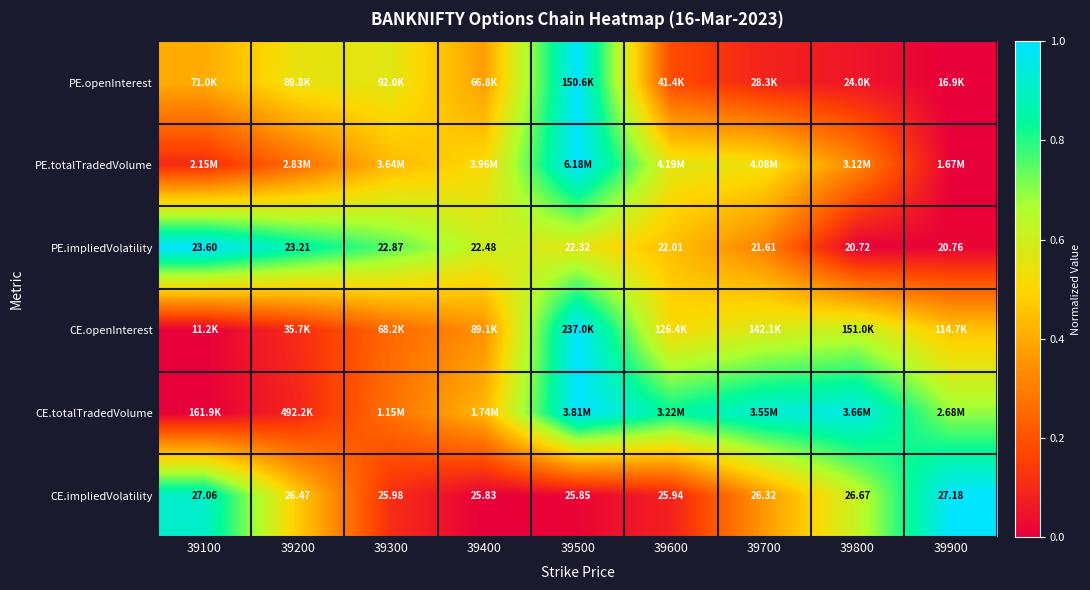

At which category is the sum across all series the highest?

39500